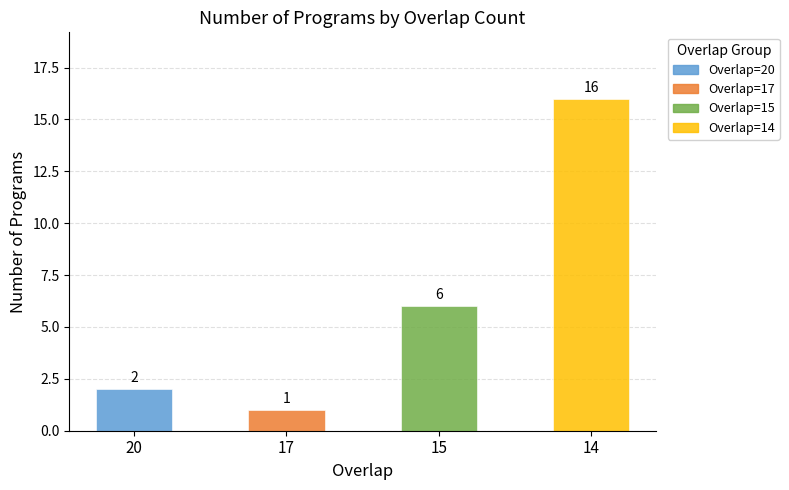

Count the number of data series in this chart.

1